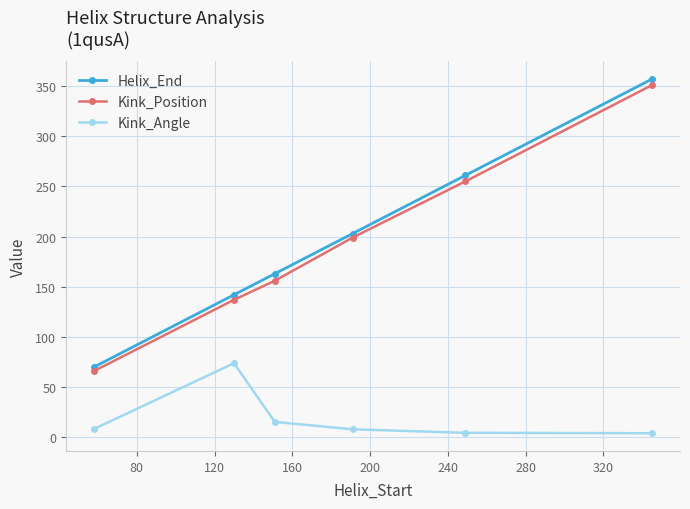

Which series has the widest spread of values?

Helix_End